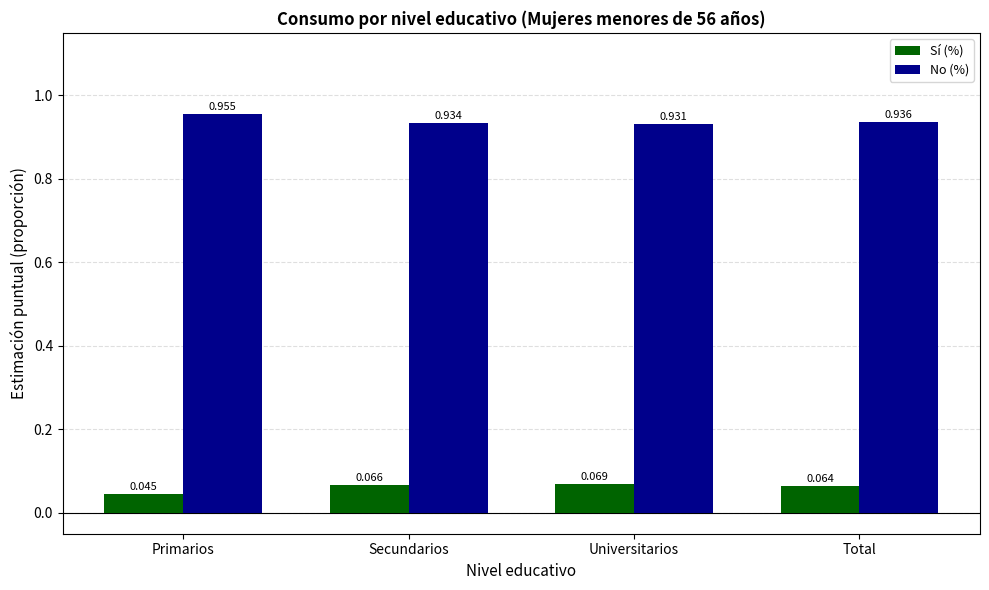

Is it true that Sí (%) equals 0.0 at Universitarios?

False